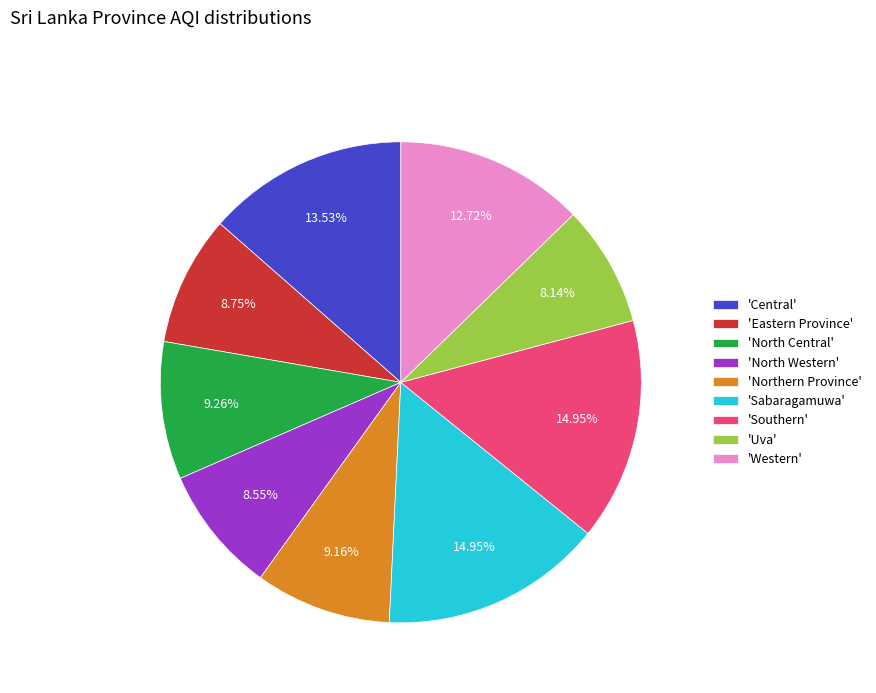

To the nearest percent, what is the average slice percentage?

11%